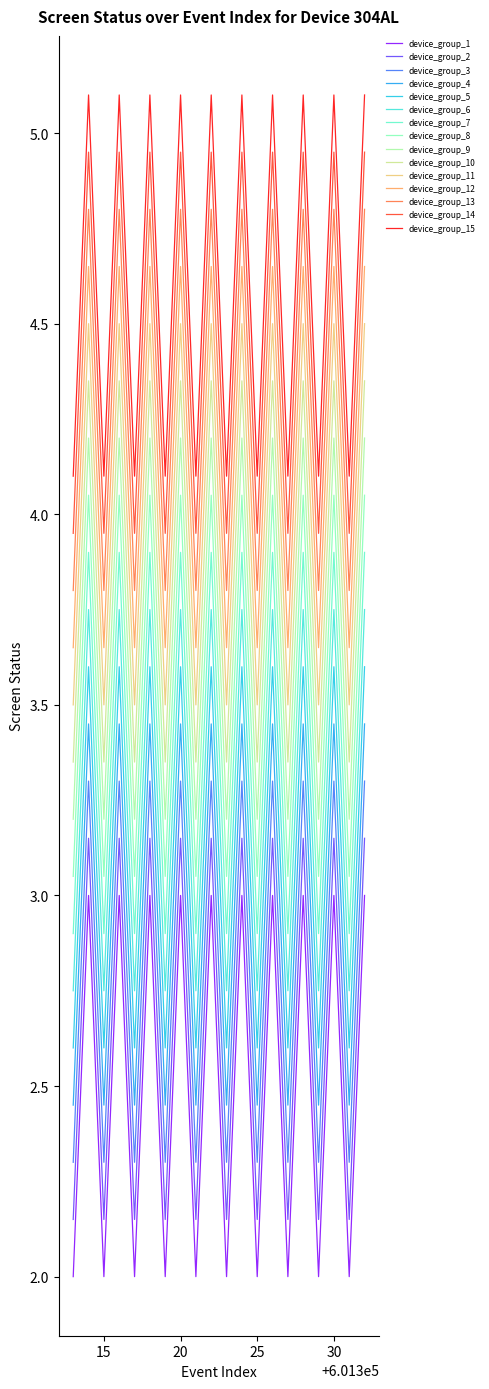

What is the difference between the maximum and minimum values in the device_group_15 series?

1.0